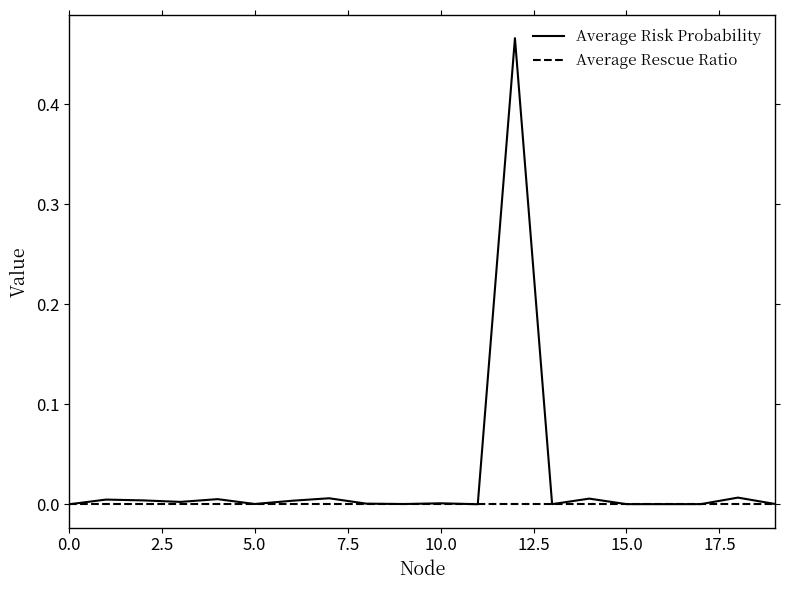

Which series has the largest total across all categories?

Average Risk Probability